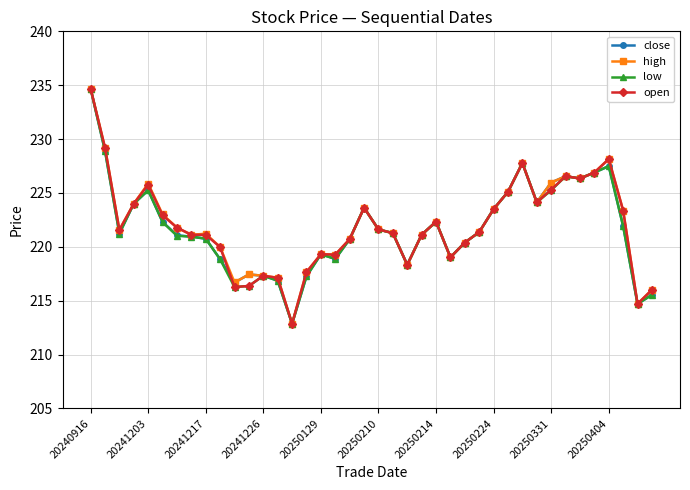

True or false: high has more than 1 points higher than both neighbors.

True